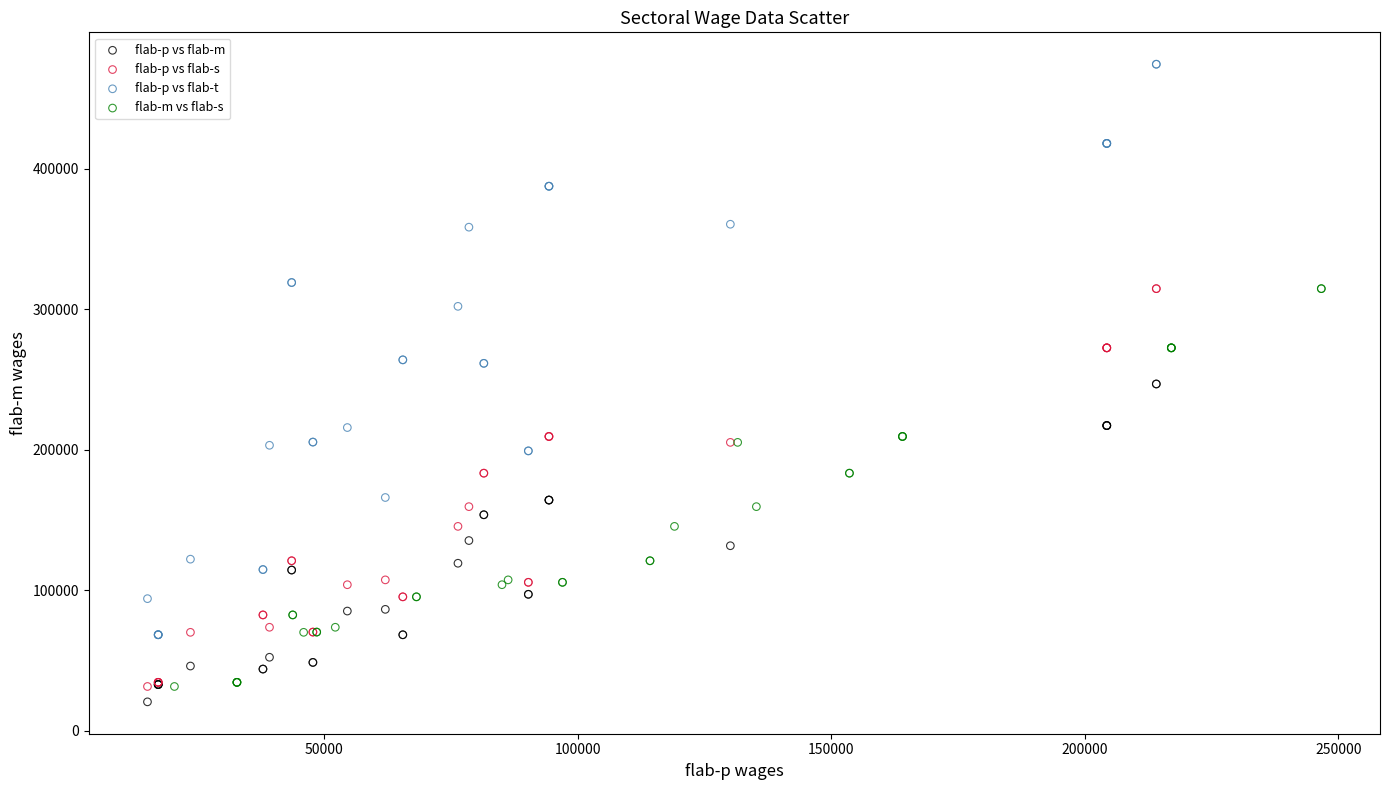

Which series reaches the maximum Y coordinate?

flab-p vs flab-t